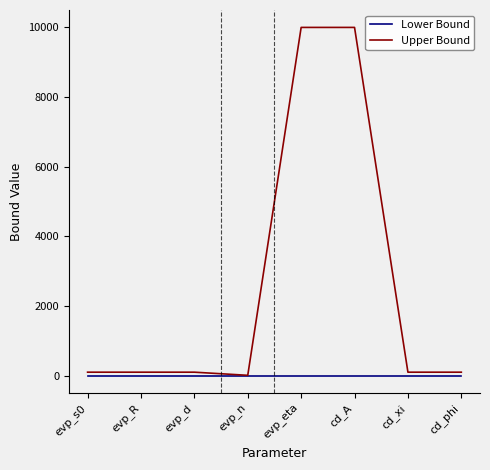

What is the spread (max minus min) of values at cd_A?

10000